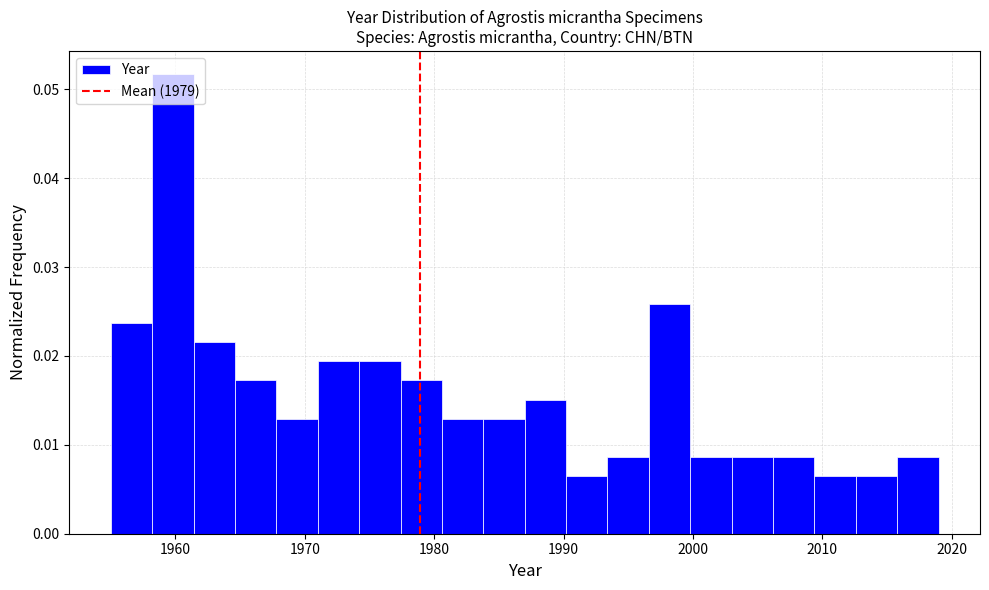

Around what value on the x-axis is the tallest bar? Give the approximate position of its centre, as read against the axis.

1960